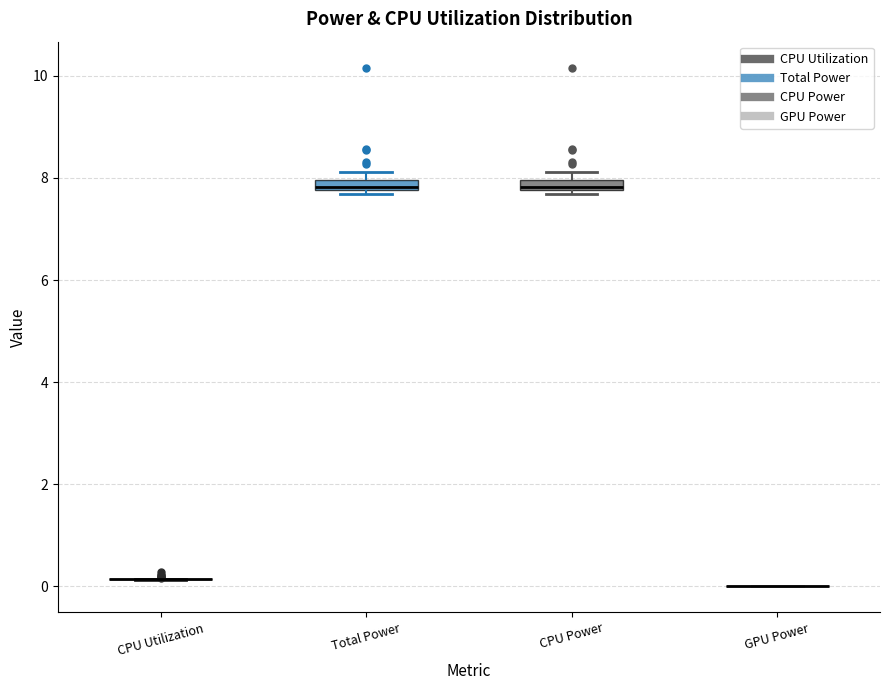

Where is the lower edge of the box for CPU Power on the y-axis? The values are not printed on the chart, so give them approximately, as read against the axis.

7.8